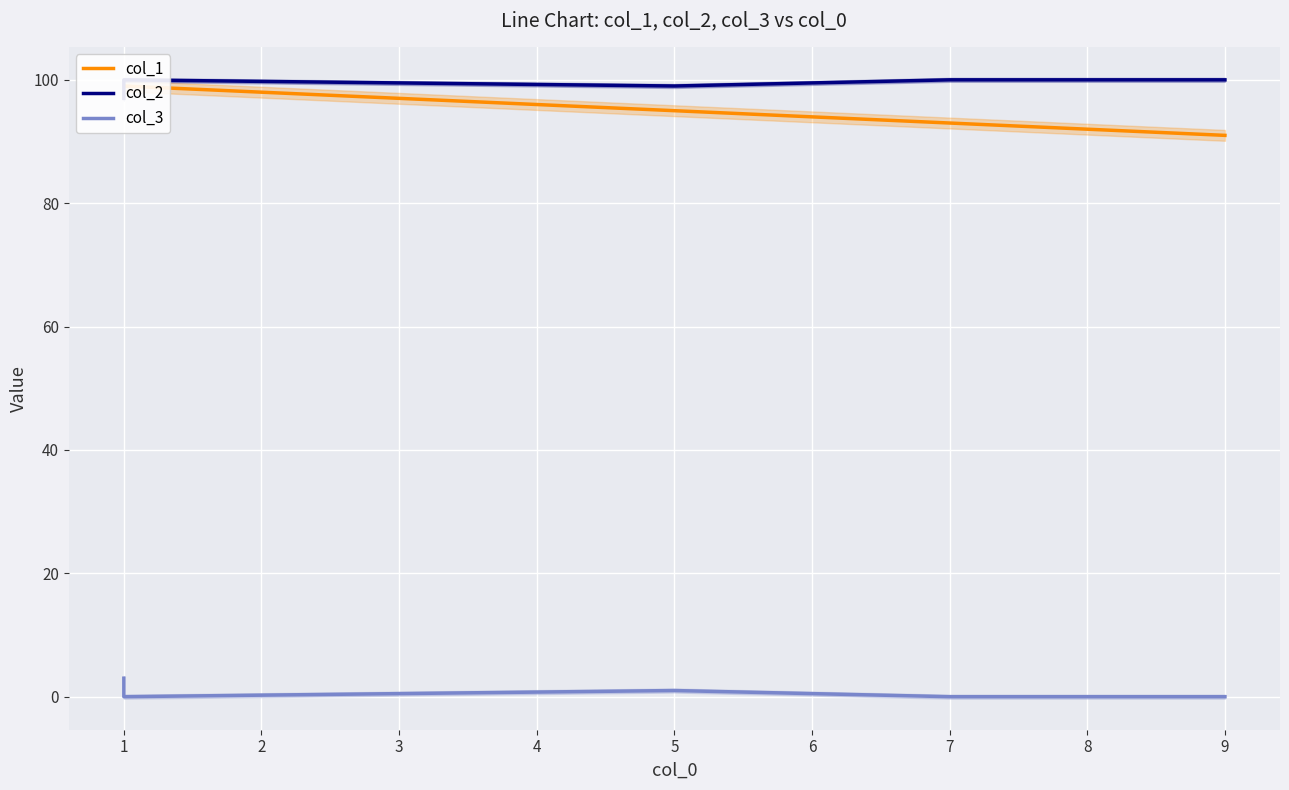

True or false: col_3 has a value of 1 at 5.

True